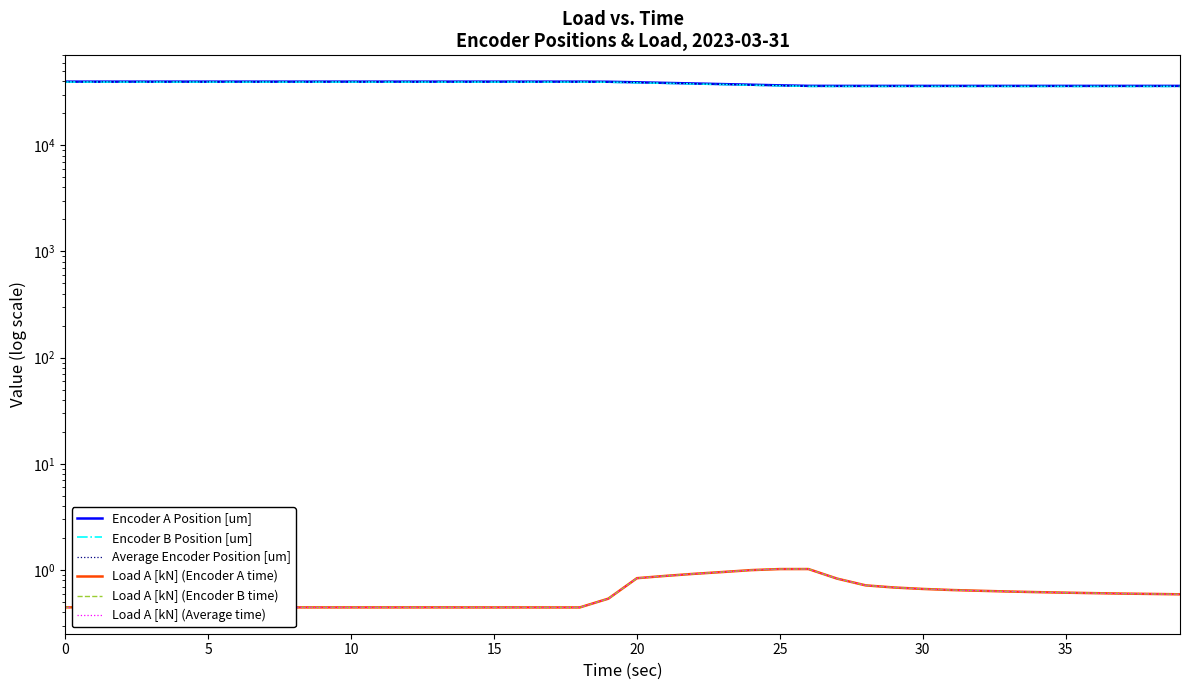

True or false: Encoder A Position [um] has more than 1 interior local peaks.

False